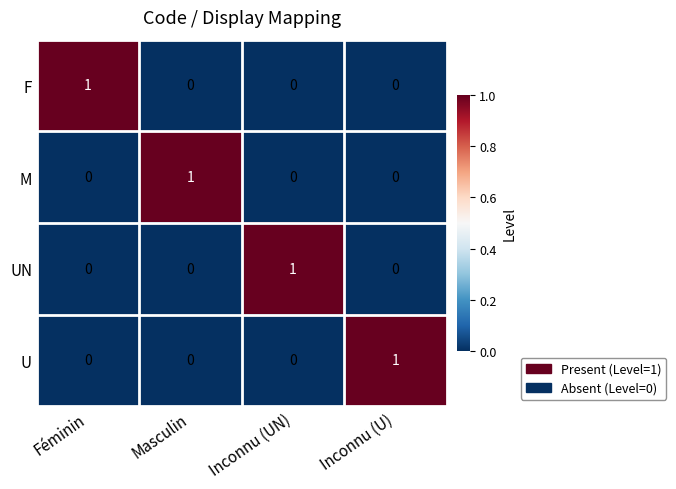

The value of U at Féminin is -1. True or false?

False